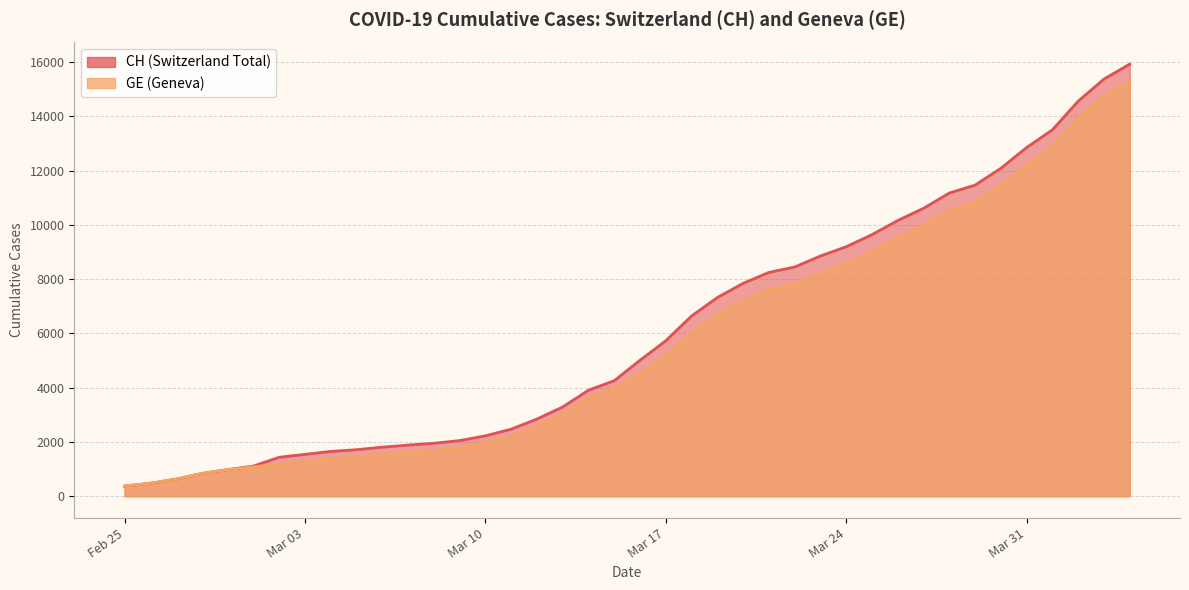

True or false: GE and CH cross at least once.

False